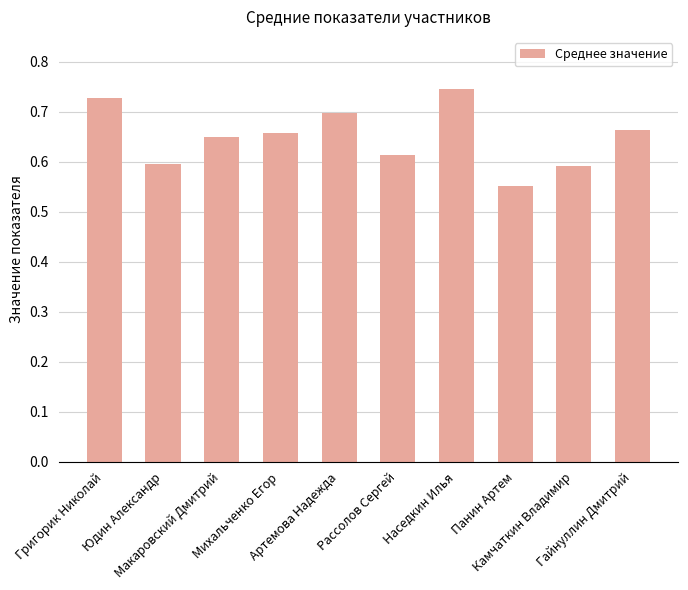

What is the smallest value displayed?

0.6